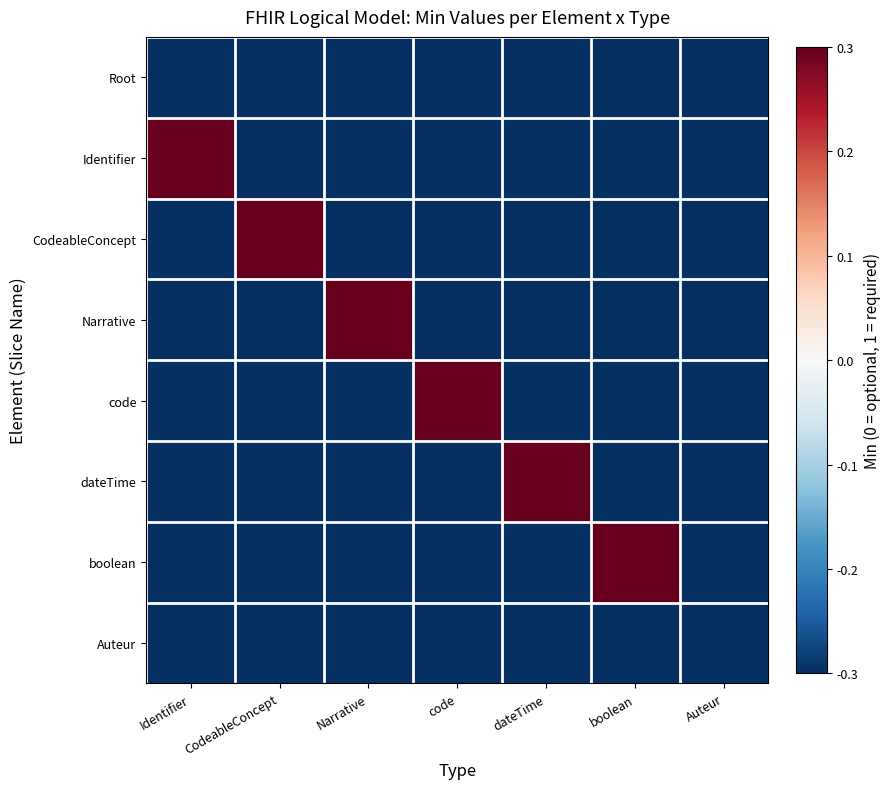

List the series in order of their peak value, lowest first.

Root, Auteur, Identifier, CodeableConcept, Narrative, code, dateTime, boolean